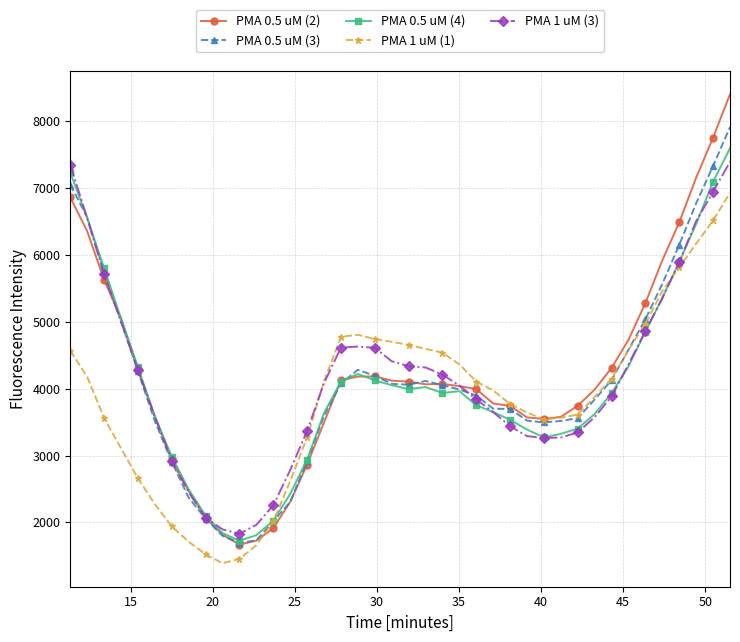

What is the value of the PMA 1 uM (3) point at the 15th from the left?

3371